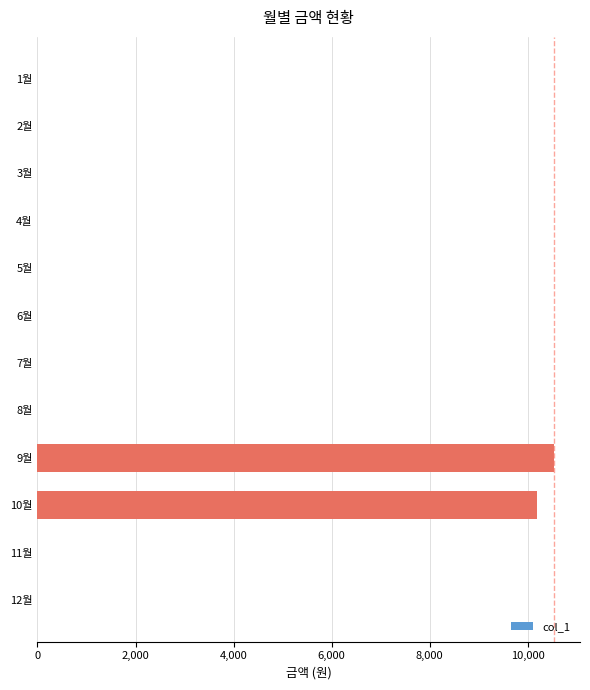

Reading top to bottom, extract all data points from this chart.

1월=0	2월=0	3월=0	4월=0	5월=0	6월=0	7월=0	8월=0	9월=10540	10월=10200	11월=0	12월=0